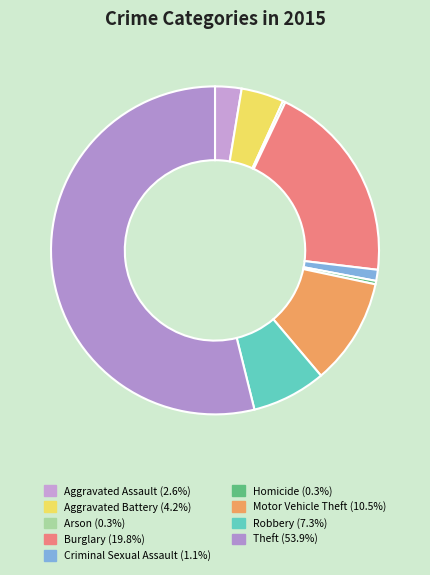

What percentage is the Robbery slice, to the nearest percent?

7%